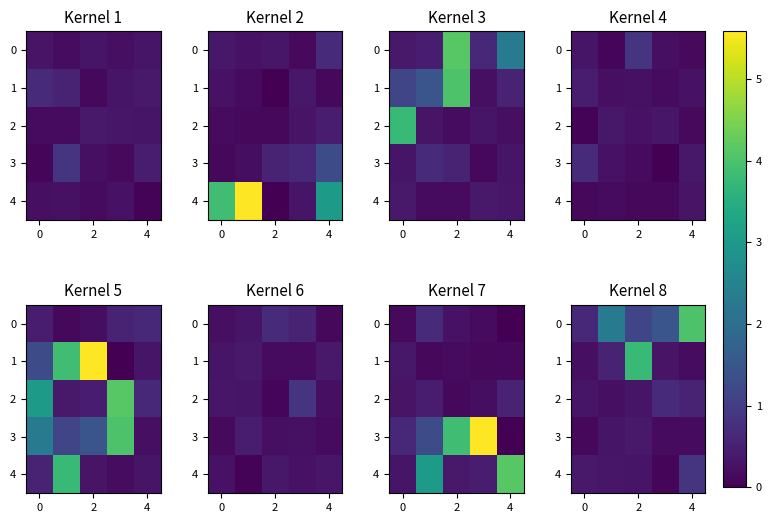

How many 4 values are between 0 and 1?

5